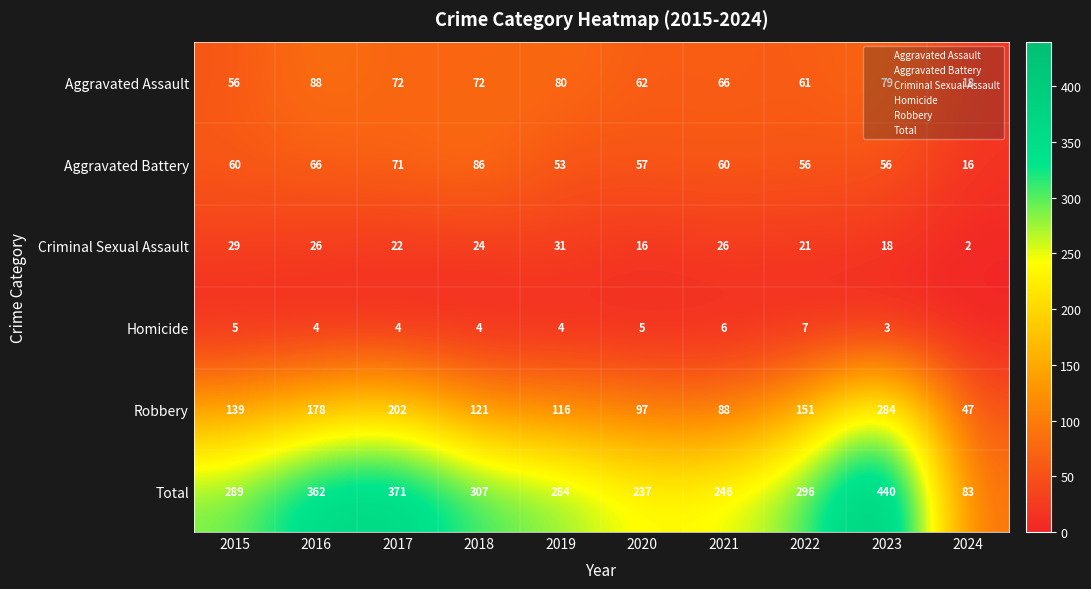

Count the number of categories in the chart.

10